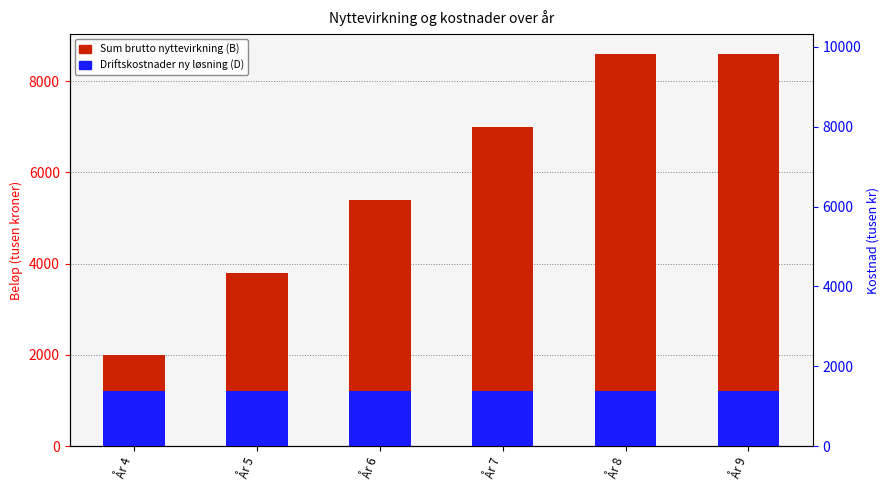

How many Sum brutto nyttevirkning (B) values are between 3800 and 8600?

5